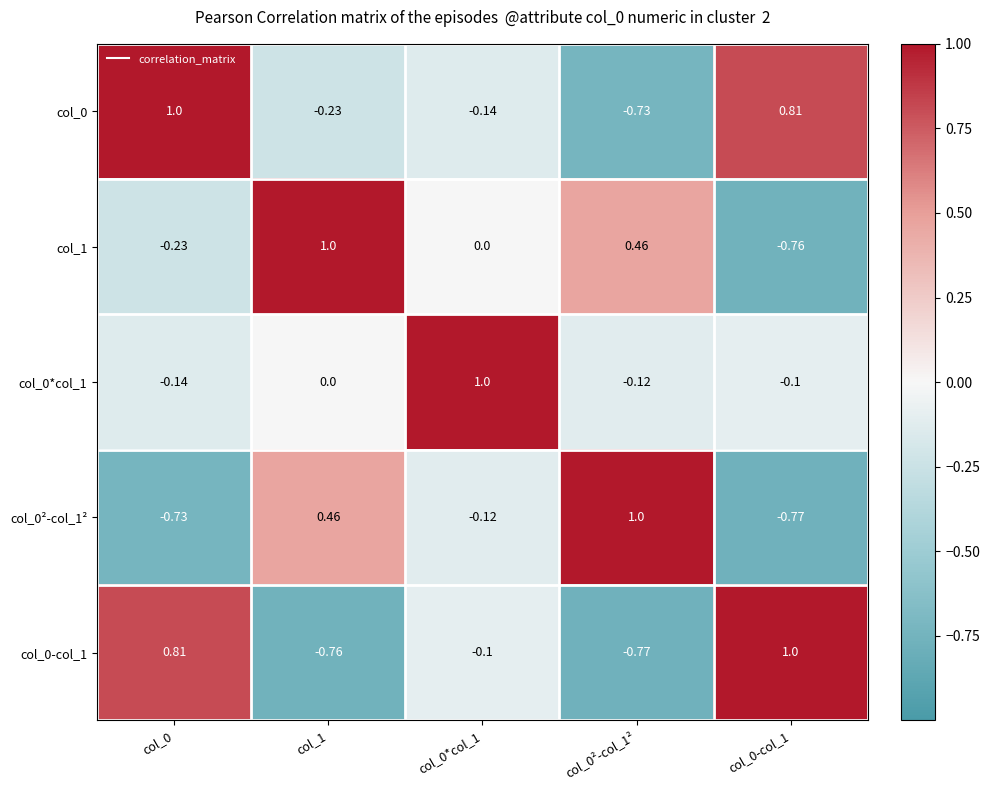

Rank the series at col_0-col_1 from highest to lowest value.

col_0-col_1, col_0, col_0*col_1, col_1, col_0²-col_1²